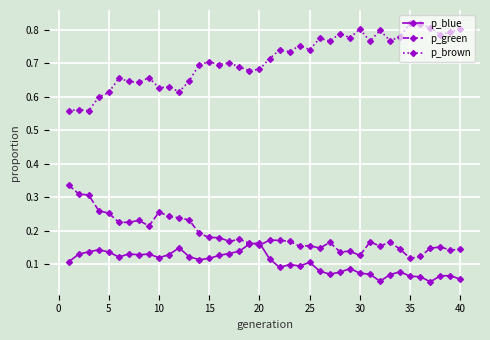

True or false: p_blue and p_brown intersect in this chart.

False